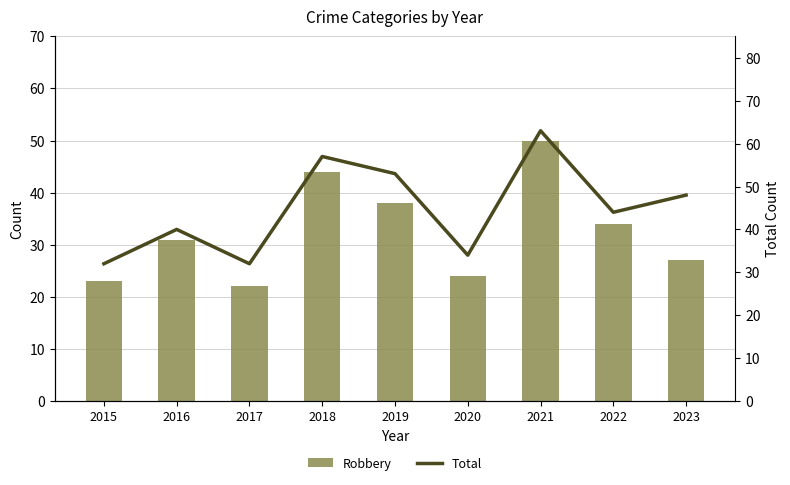

How many groups of bars are there?

9